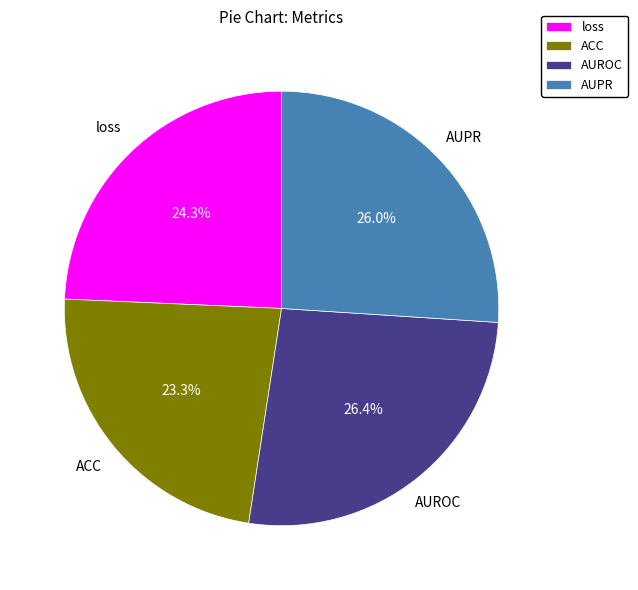

What is the smallest slice in the pie chart?

ACC